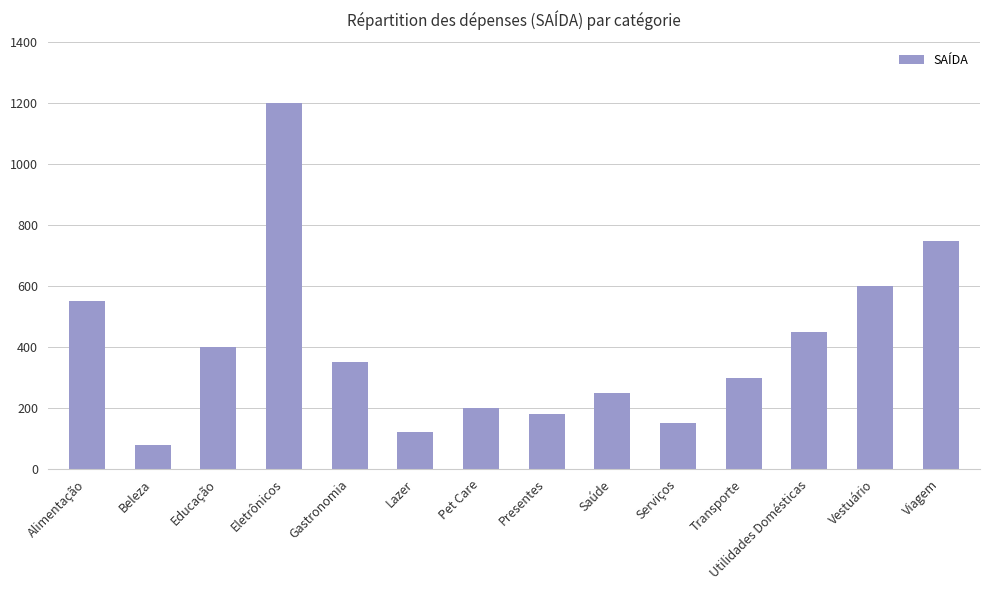

What is the maximum value shown in the chart?

1200